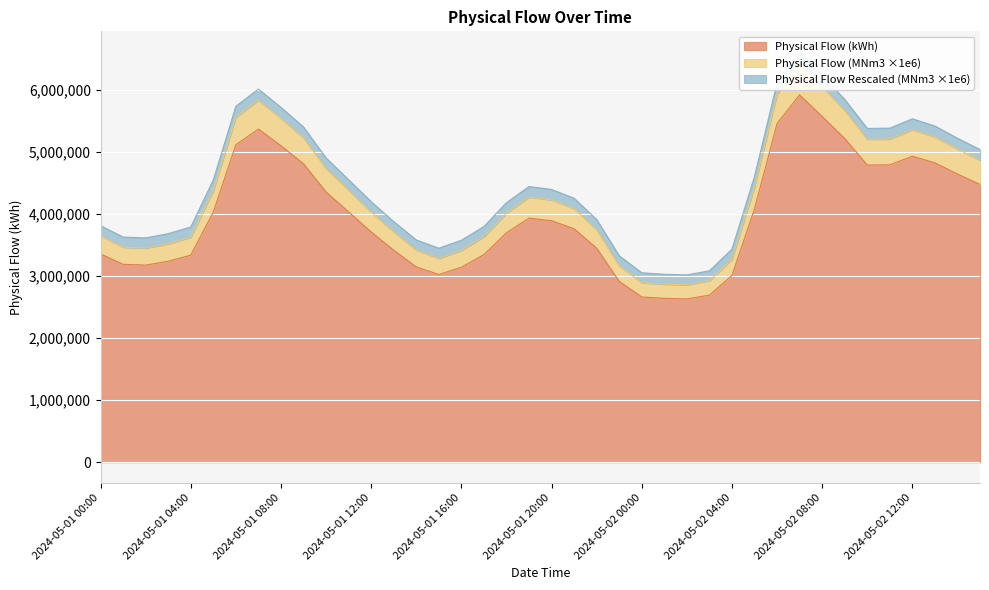

Count the number of categories in the chart.

40